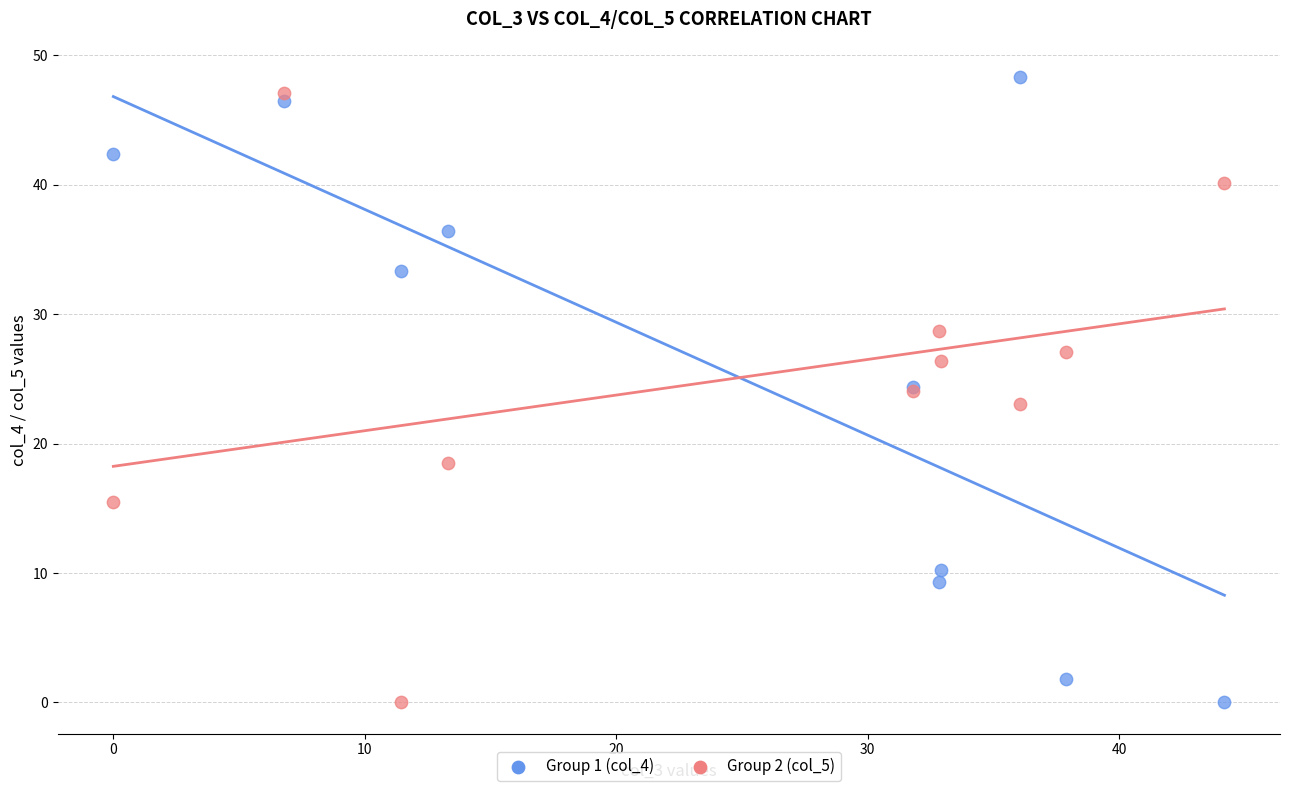

What is the X range (max minus min) for the scatter plot?

44.2